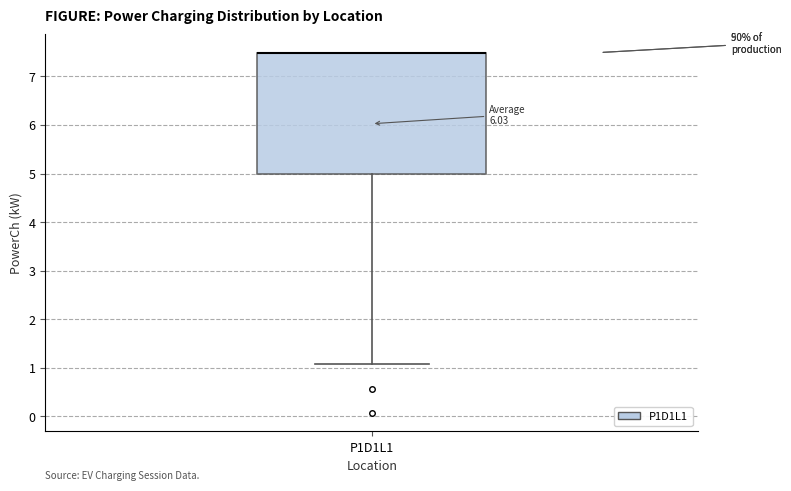

Where does the lower whisker of the box for P1D1L1 end on the y-axis? The values are not printed on the chart, so give them approximately, as read against the axis.

1.1